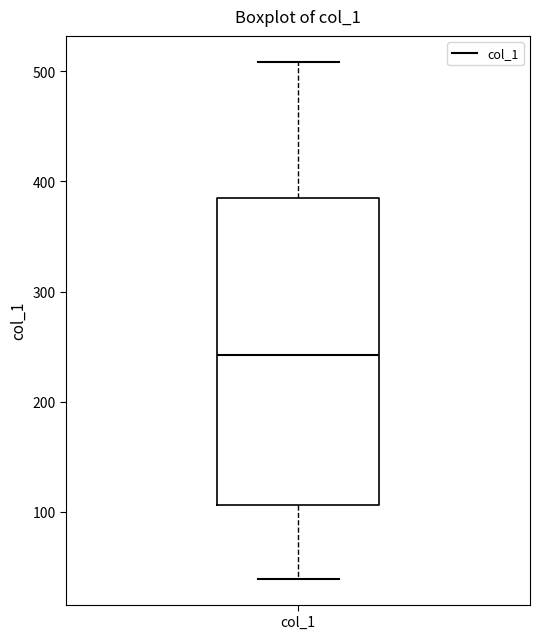

Transcribe this box plot: give where the median line is, the range the box spans, and where the two whiskers end, as read against the y-axis. The values are not printed on the chart, so give them approximately, as read against the axis.

median 240, box 110 to 390, whiskers 40 to 510